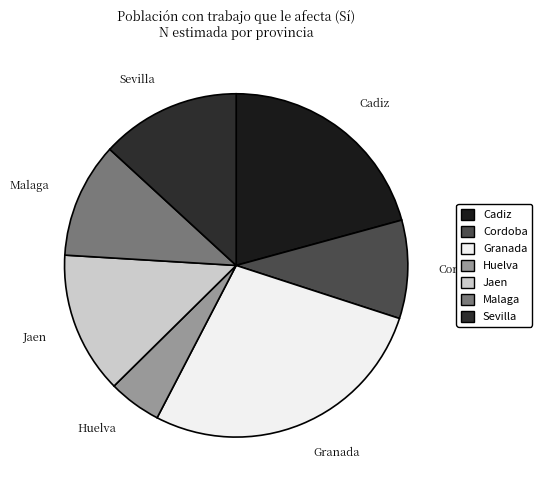

Approximately how many times larger is the value at Granada compared to Huelva?

5.5